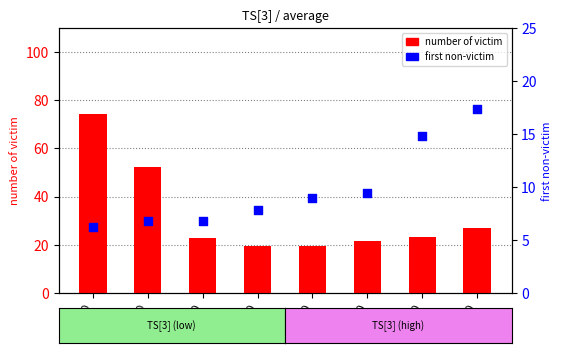

What are all the series names shown in the legend?

number of victim, first non-victim